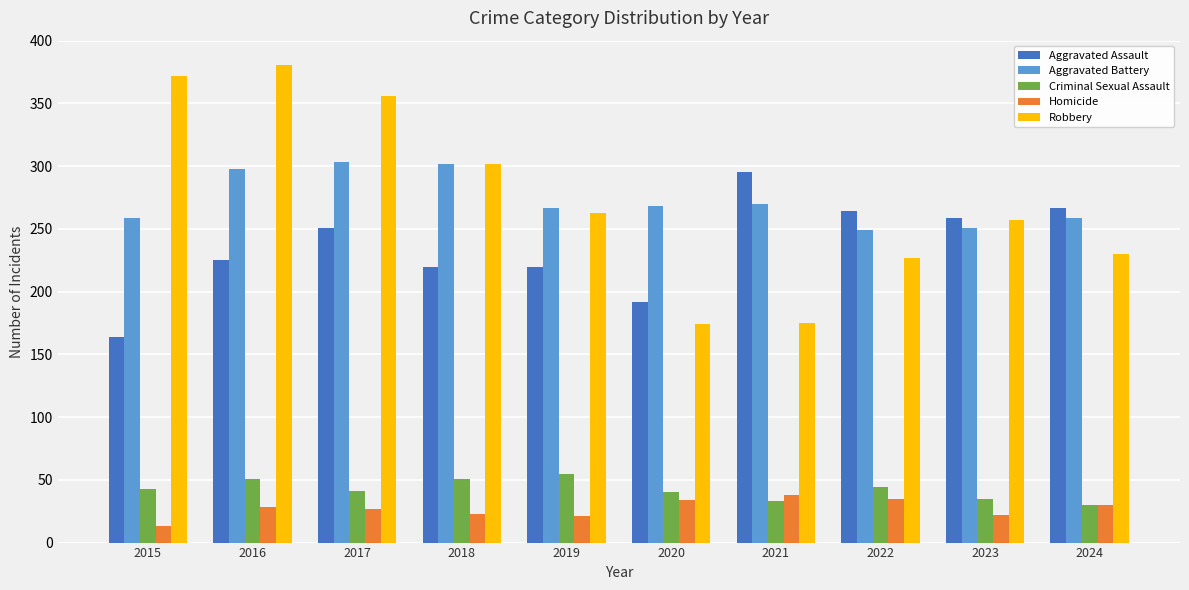

Read the Homicide value at 2017.

27